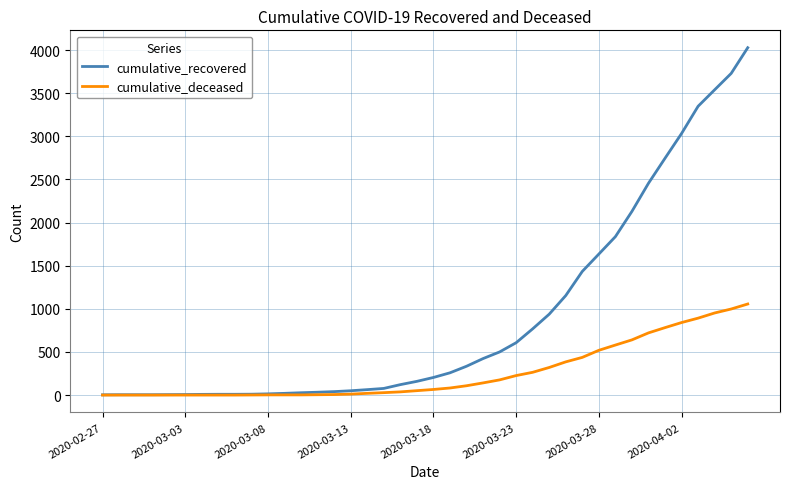

What are all the series names shown in the legend?

cumulative_recovered, cumulative_deceased